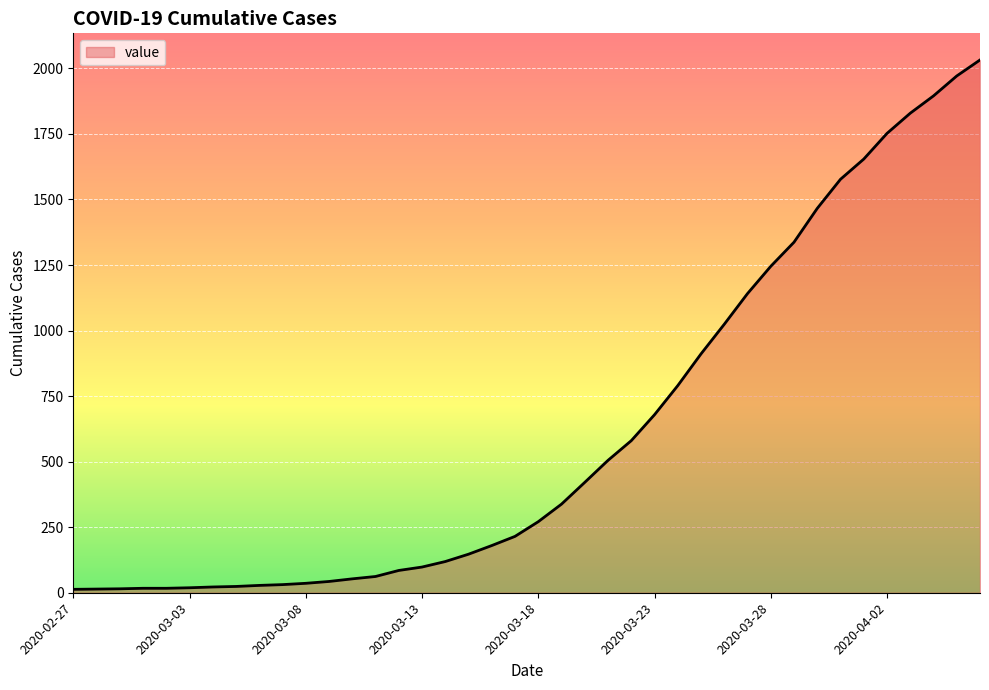

What is the difference between the maximum and minimum values?

2019